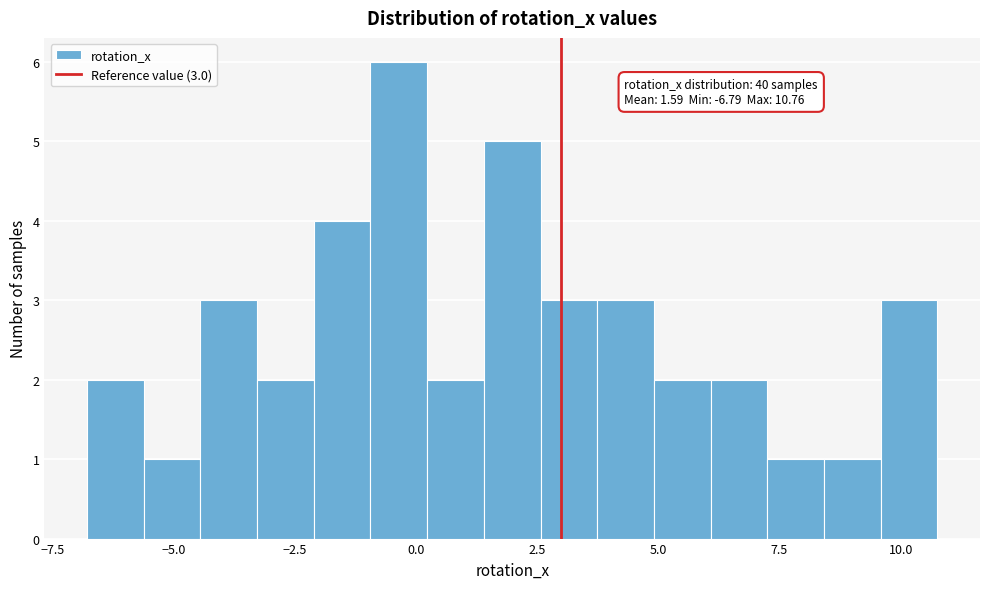

Read against the x-axis, roughly where is the centre of the tallest bar?

-0.5